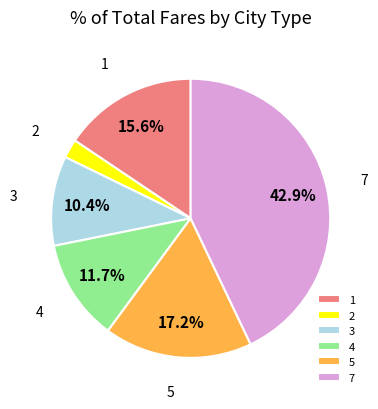

Approximately how many times larger is the value at 3 compared to 5?

0.6